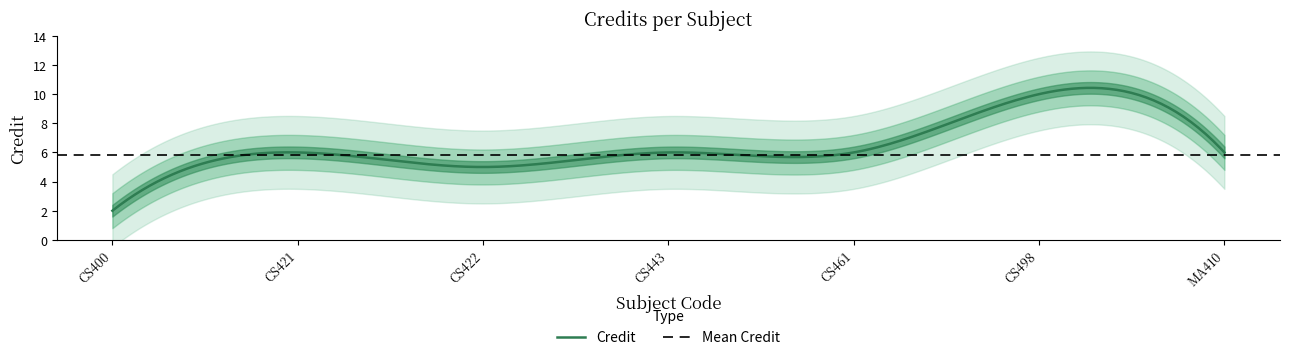

What is the smallest value displayed?

2